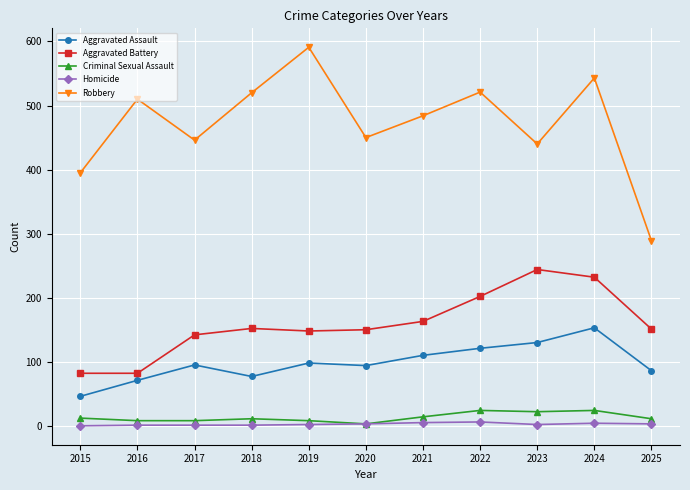

The Aggravated Assault series shows 16 at 2016. True or false?

False